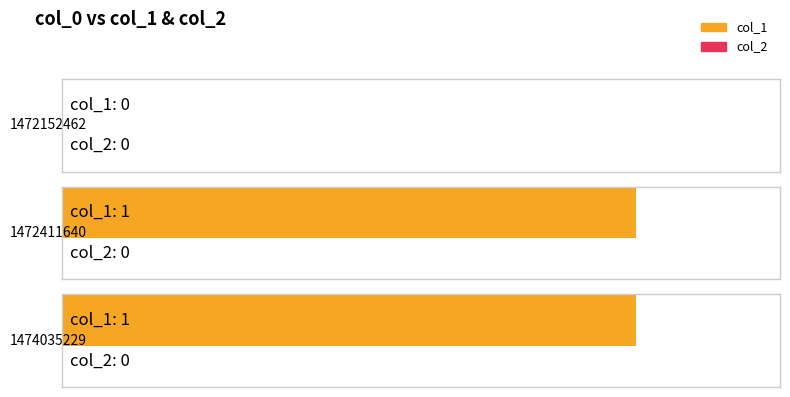

What are all the series names shown in the legend?

col_1, col_2